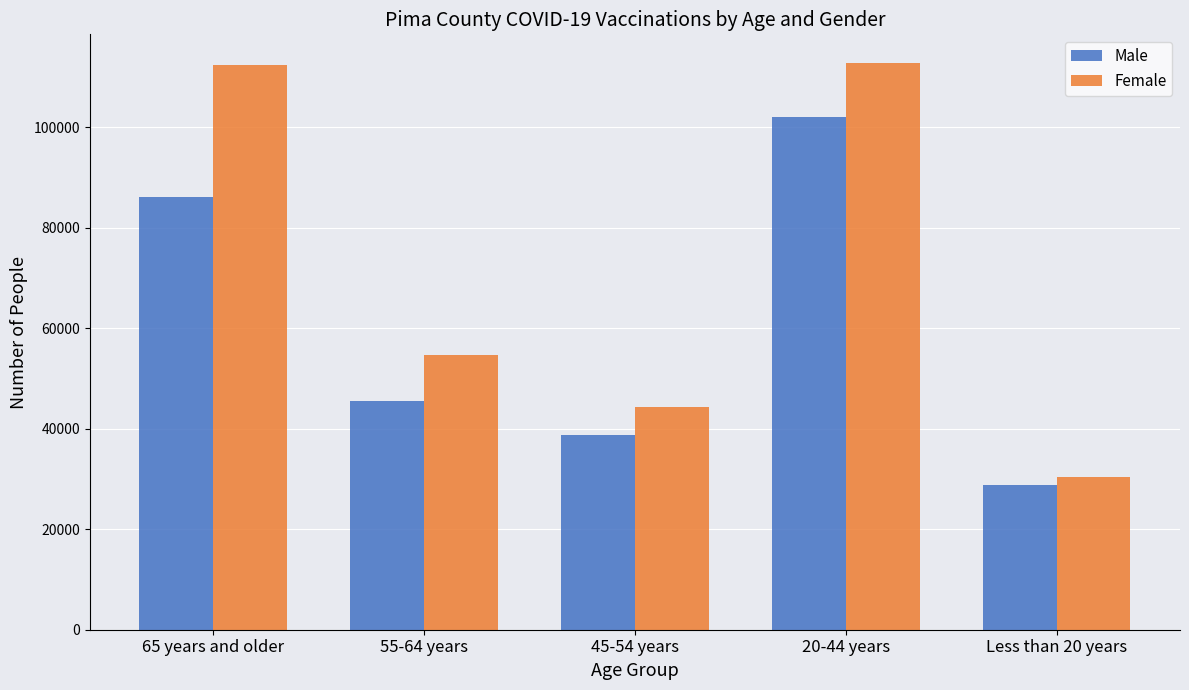

What is the difference between the maximum and minimum values in the Female series?

82349